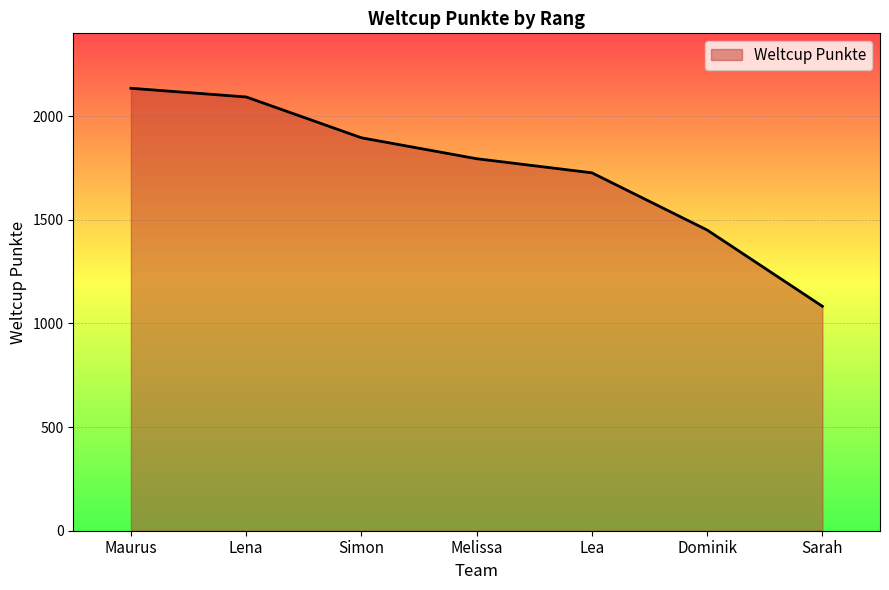

What is the greatest value displayed?

2135